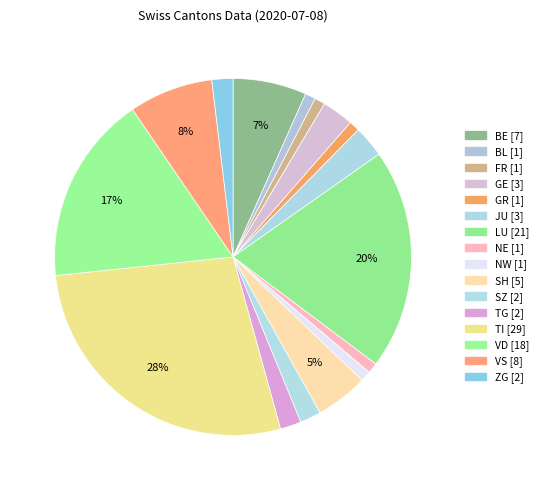

Is there any slice that represents more than half of the pie?

No